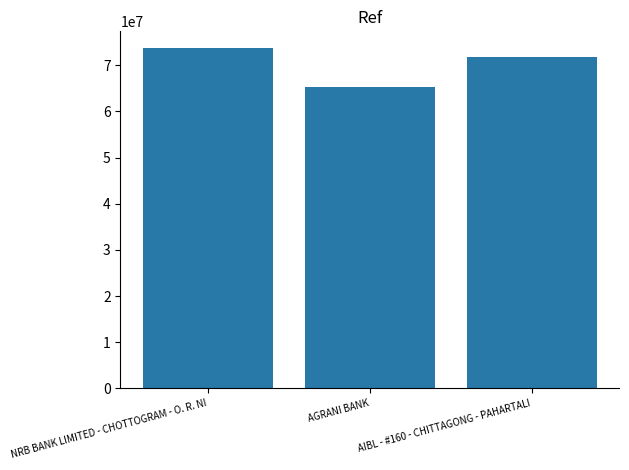

Rank the categories by value from lowest to highest.

AGRANI BANK, AIBL - #160 - CHITTAGONG - PAHARTALI, NRB BANK LIMITED - CHOTTOGRAM - O. R. NI